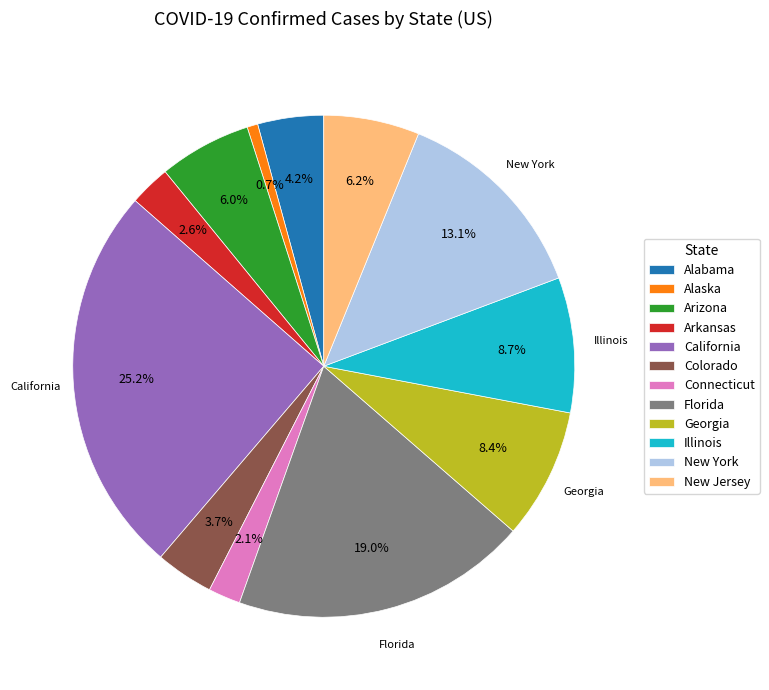

What is the largest slice in the pie chart?

California